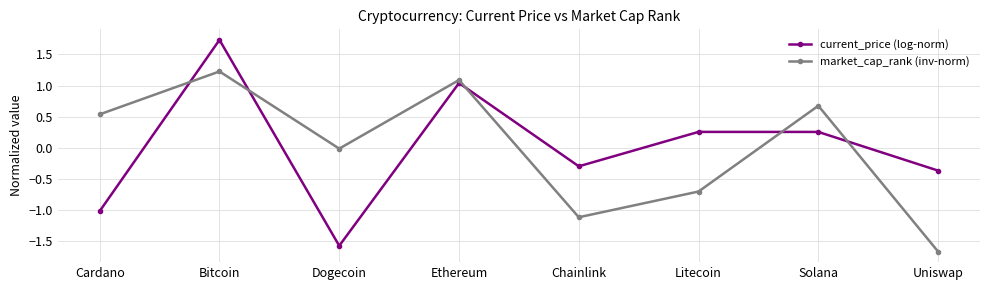

Rank the series by their maximum value, from highest to lowest.

current_price (log-norm), market_cap_rank (inv-norm)